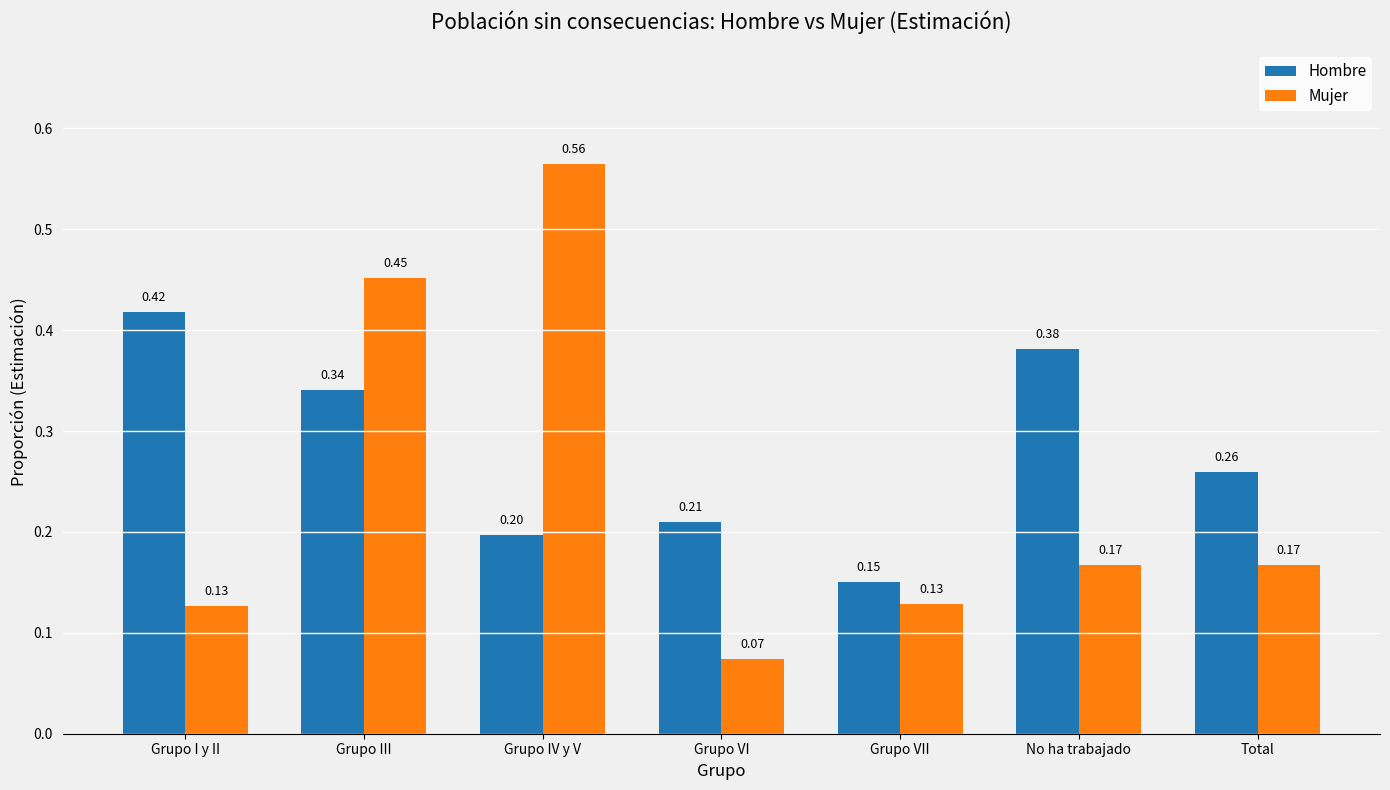

At which label does Hombre reach its minimum?

Grupo VII